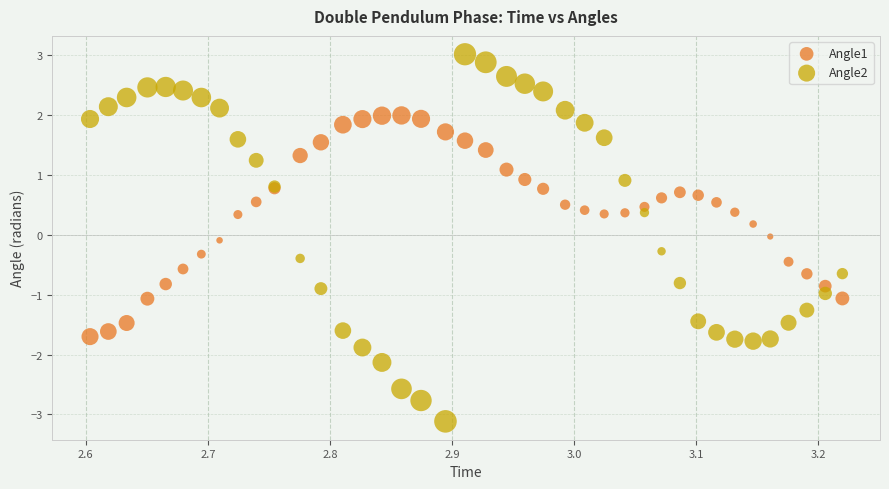

What is the X range (max minus min) for the scatter plot?

0.6